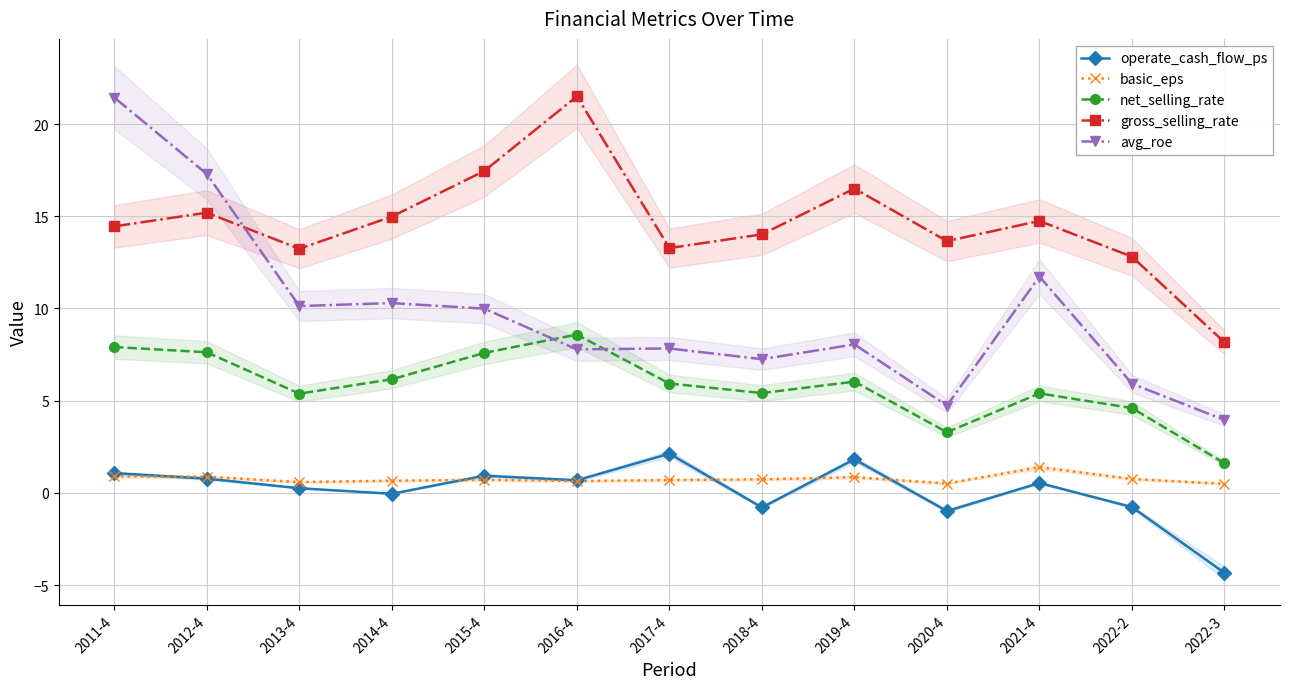

How many lines are shown in the chart?

5